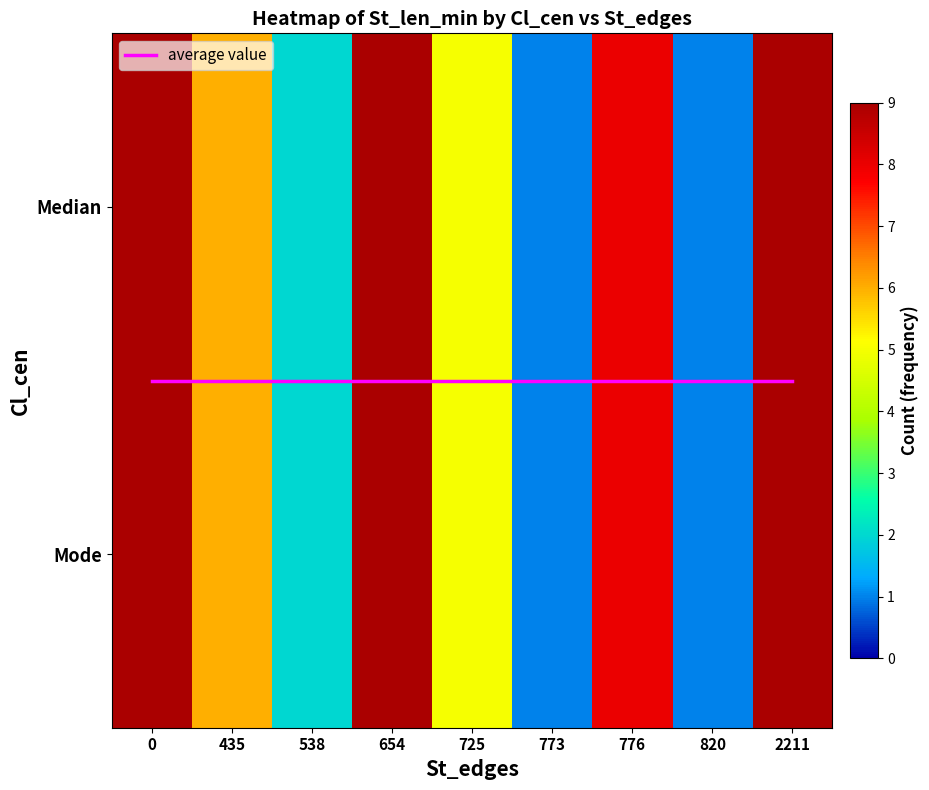

The value of row_0 at 435 is 6.0. True or false?

True